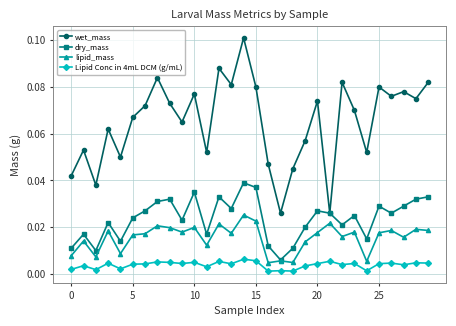

In lipid_mass, how many points are lower than both neighbors (excluding endpoints)?

10